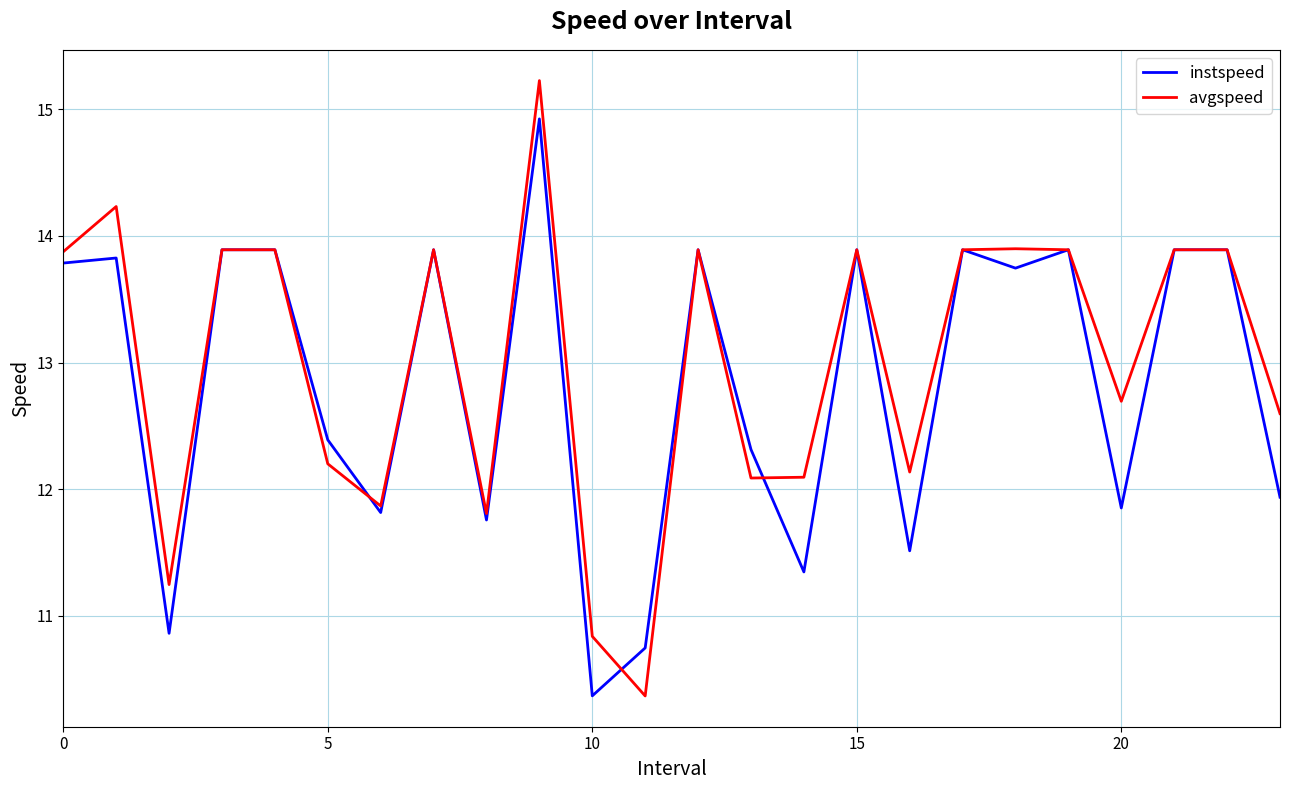

Reading left to right, list all the values displayed in this chart.

instspeed: 13.8	13.8	10.9	13.9	13.9	12.4	11.8	13.9	11.8	14.9	10.4	10.7	13.9	12.3	11.3	13.9	11.5	13.9	13.7	13.9	11.9	13.9	13.9	11.9
avgspeed: 13.9	14.2	11.2	13.9	13.9	12.2	11.9	13.9	11.8	15.2	10.8	10.4	13.9	12.1	12.1	13.9	12.1	13.9	13.9	13.9	12.7	13.9	13.9	12.6